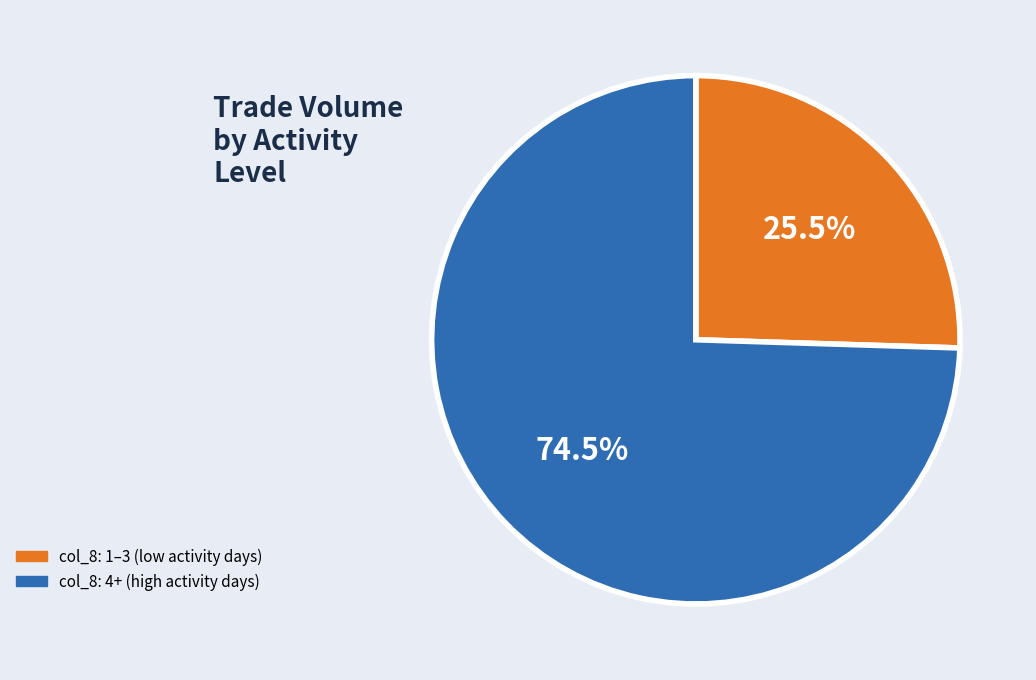

To the nearest percent, what is the average slice percentage?

50%